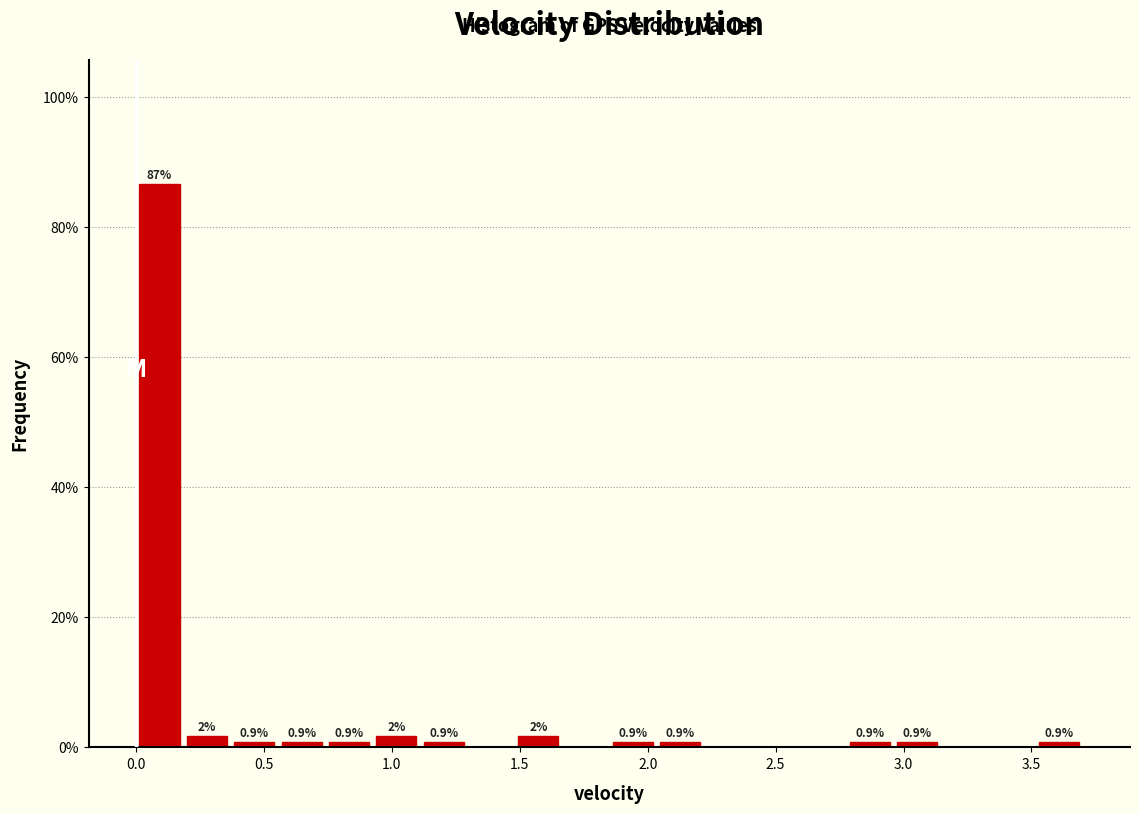

Read against the x-axis, roughly where is the centre of the tallest bar?

0.10